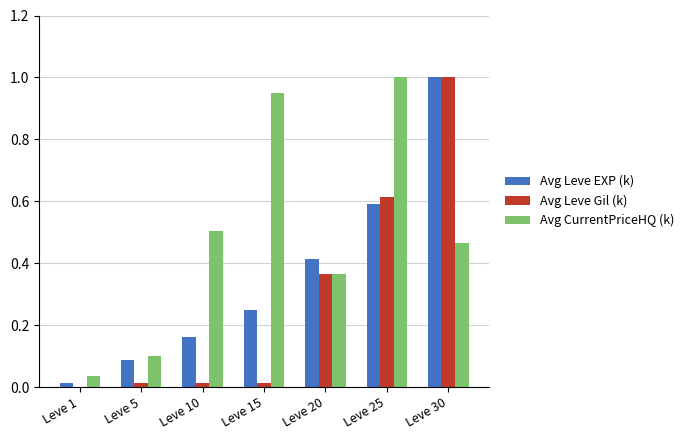

Between Leve 20 and Leve 30, which series saw the biggest shift?

Avg Leve Gil (k)